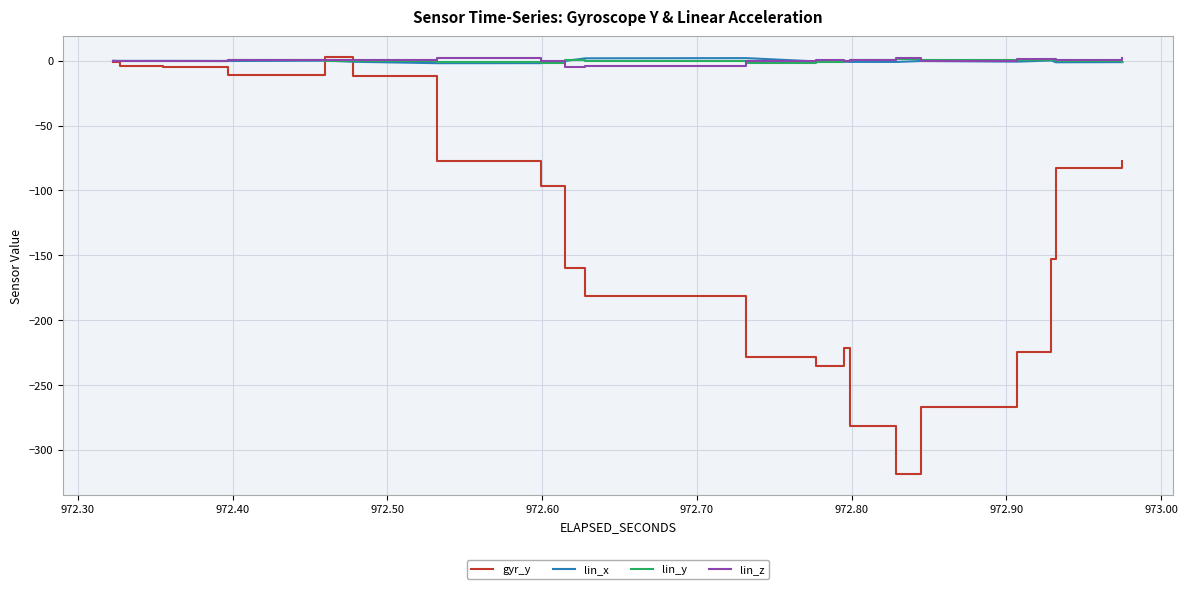

What is the difference between the second highest and second lowest values in the lin_y series?

3.1